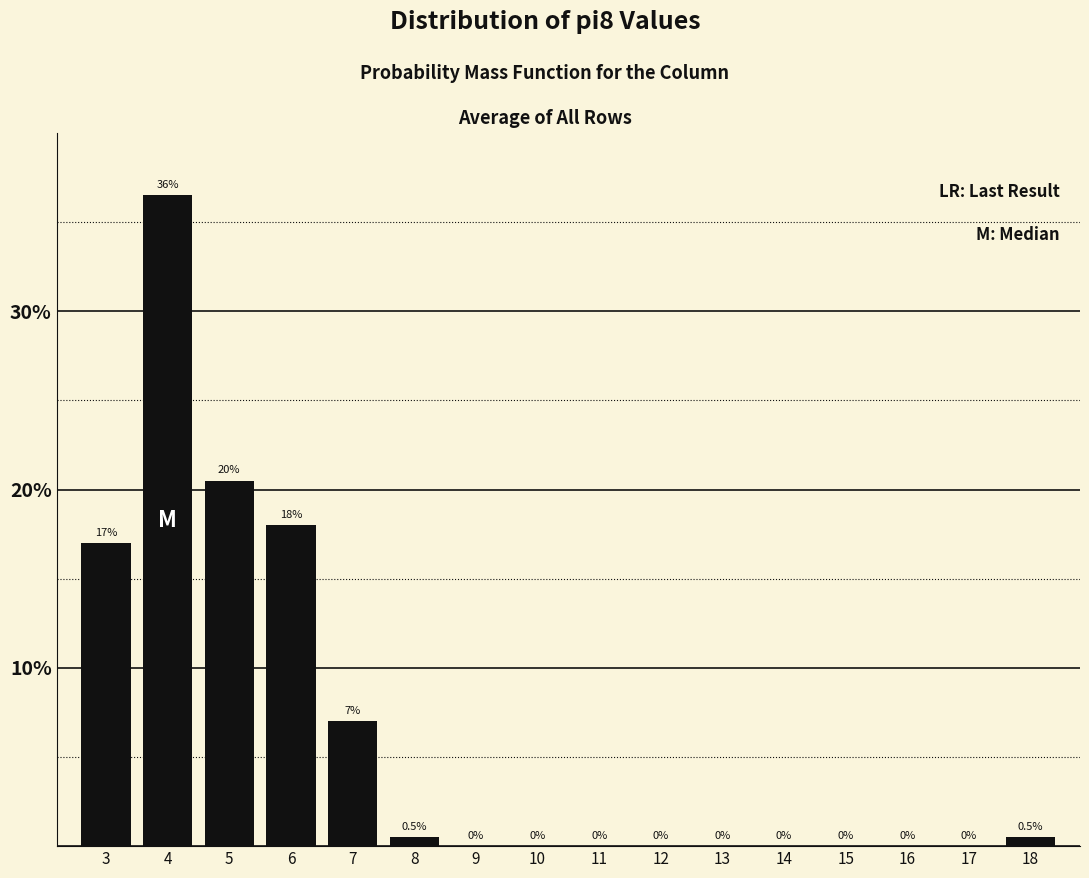

Reading left to right, extract all data points from this chart.

3=17.0	4=36.5	5=20.5	6=18.0	7=7.0	8=0.5	9=0.0	10=0.0	11=0.0	12=0.0	13=0.0	14=0.0	15=0.0	16=0.0	17=0.0	18=0.5